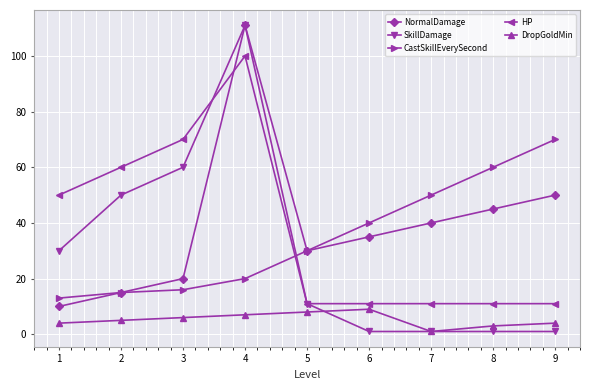

How many data points in DropGoldMin are less than 5?

4